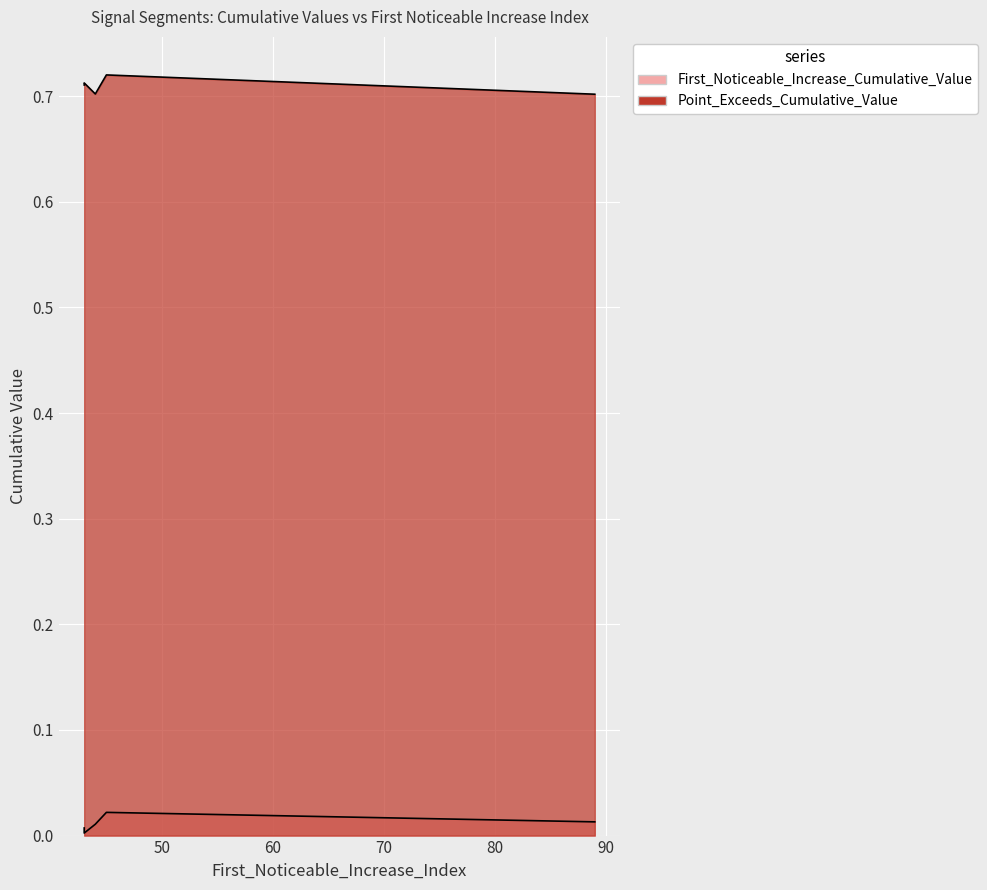

True or false: First_Noticeable_Increase_Cumulative_Value and Point_Exceeds_Cumulative_Value intersect in this chart.

False